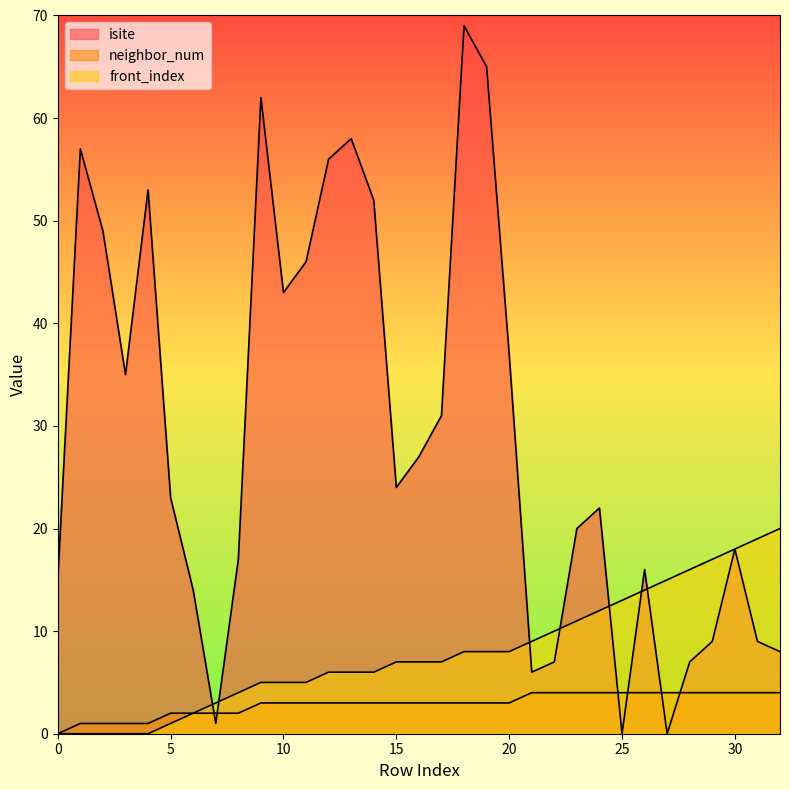

What is the difference between the maximum and minimum values in the front_index series?

20